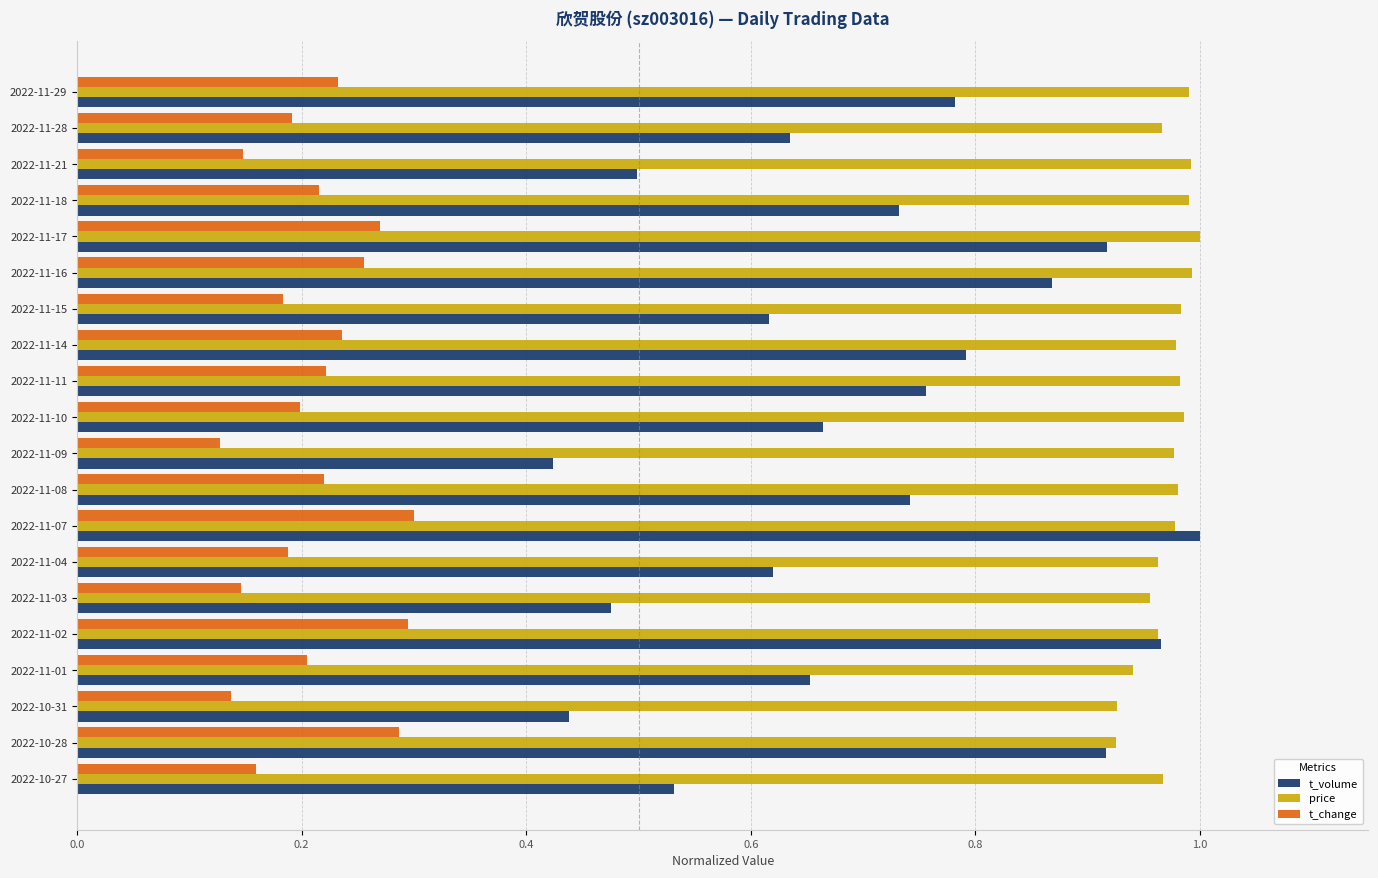

List the series in order of their overall mean, lowest first.

t_change, t_volume, price